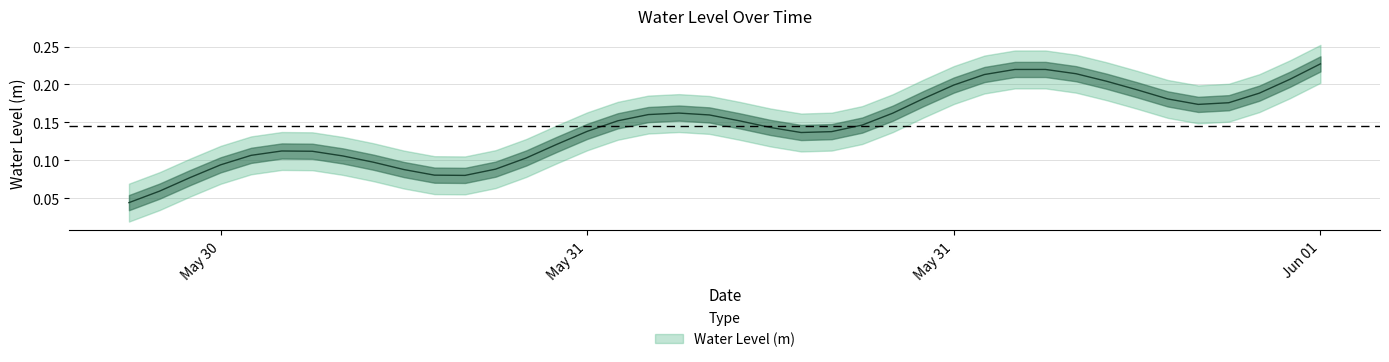

How many lines are shown in the chart?

1